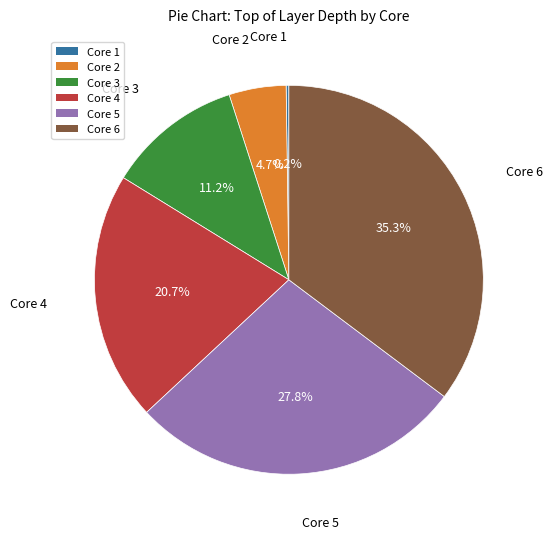

Does any single category account for the majority?

No